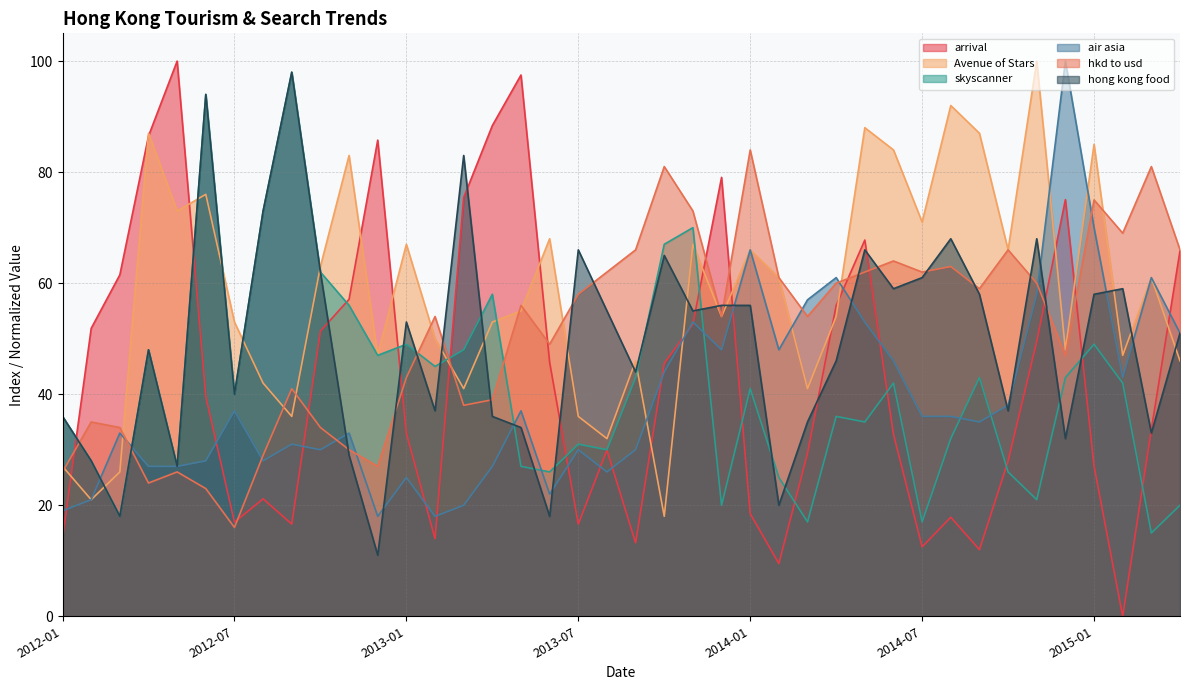

List the labels in order of skyscanner value, smallest first.

2015-03, 2014-03, 2014-07, 2012-03, 2013-12, 2015-04, 2014-11, 2014-02, 2013-06, 2014-10, 2012-05, 2013-05, 2012-02, 2013-08, 2013-07, 2014-08, 2014-05, 2012-01, 2014-04, 2012-07, 2014-01, 2014-06, 2015-02, 2013-09, 2014-09, 2014-12, 2013-02, 2012-12, 2012-04, 2013-03, 2013-01, 2015-01, 2012-11, 2013-04, 2012-10, 2013-10, 2013-11, 2012-08, 2012-06, 2012-09